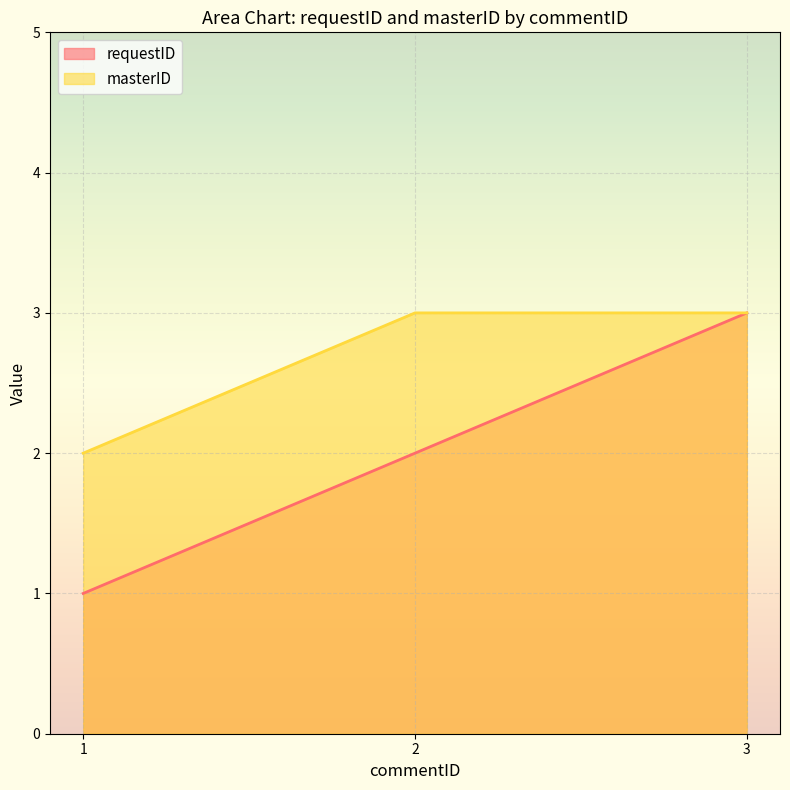

The value of requestID at 2 is 1. True or false?

False